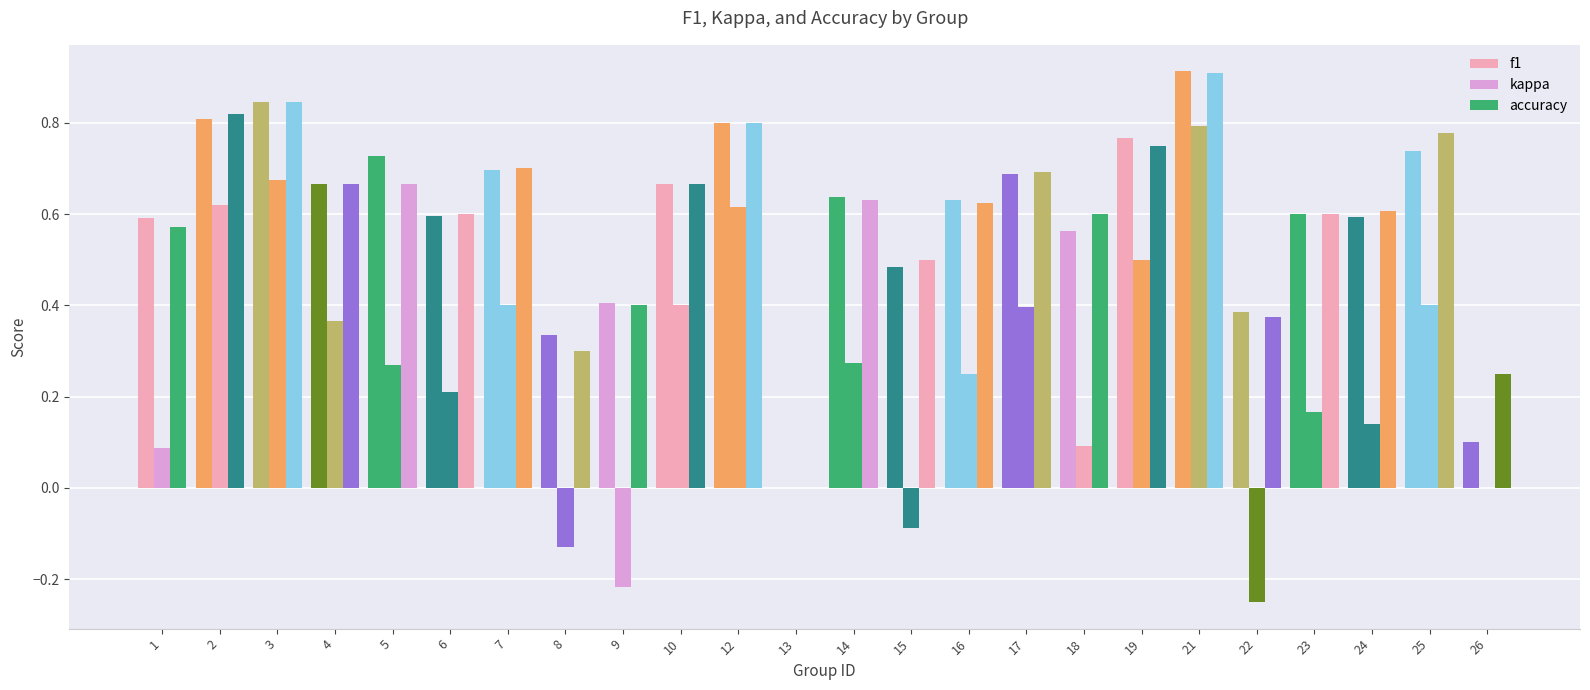

How many distinct data groups are displayed?

3